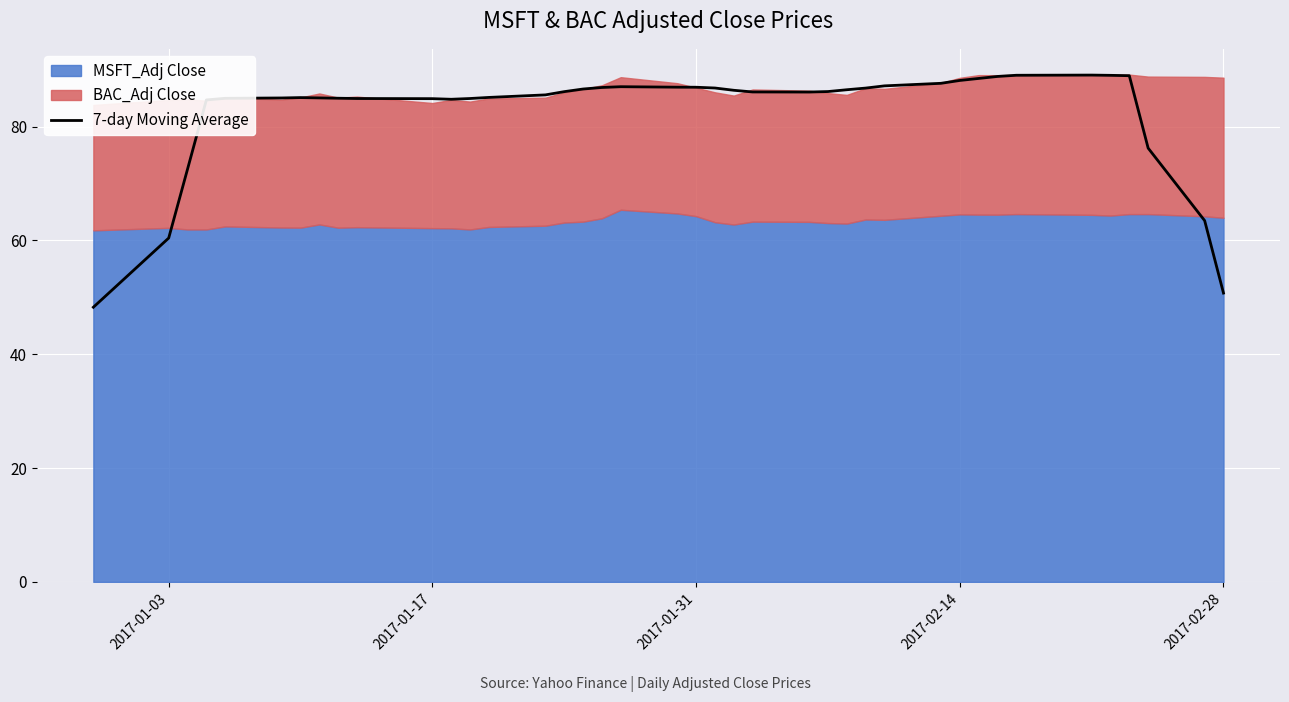

What is the minimum value shown in the chart?

48.3